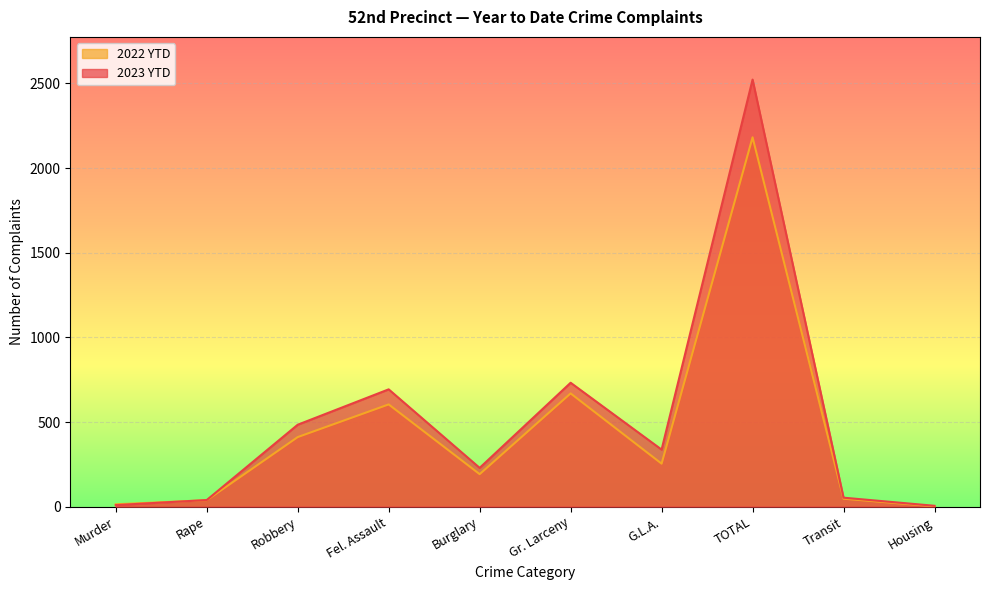

How many times do 2022 YTD and 2023 YTD cross each other?

1